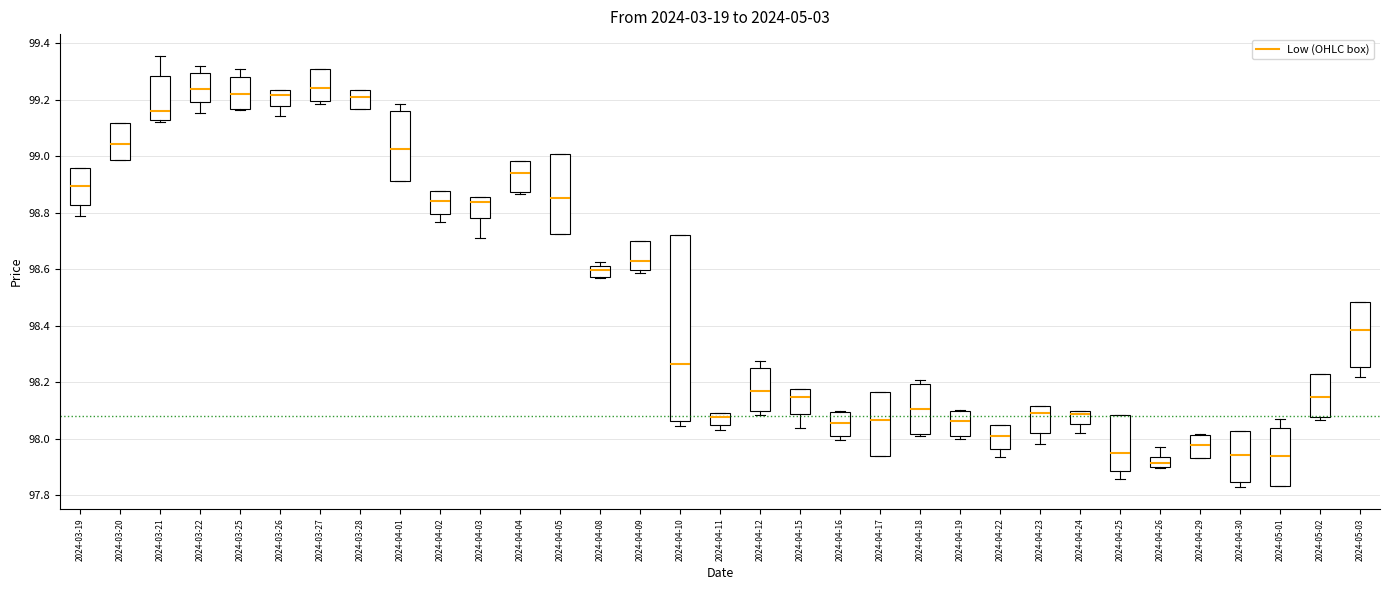

Reading left to right, read every box against the y-axis: the position of its median line, the range the box covers, and the ends of its whiskers. The values are not printed on the chart, so give them approximately, as read against the axis.

2024-03-19: median 98.90, box 98.82 to 98.96, whiskers 98.78 to 98.96
2024-03-20: median 99.04, box 98.98 to 99.12, whiskers 98.98 to 99.12
2024-03-21: median 99.16, box 99.12 to 99.28, whiskers 99.12 to 99.36
2024-03-22: median 99.24, box 99.20 to 99.30, whiskers 99.16 to 99.32
2024-03-25: median 99.22, box 99.16 to 99.28, whiskers 99.16 to 99.32
2024-03-26: median 99.22, box 99.18 to 99.24, whiskers 99.14 to 99.24
2024-03-27: median 99.24, box 99.20 to 99.30, whiskers 99.18 to 99.30
2024-03-28: median 99.22, box 99.16 to 99.24, whiskers 99.16 to 99.24
2024-04-01: median 99.02, box 98.92 to 99.16, whiskers 98.92 to 99.18
2024-04-02: median 98.84, box 98.80 to 98.88, whiskers 98.76 to 98.88
2024-04-03: median 98.84, box 98.78 to 98.86, whiskers 98.72 to 98.86
2024-04-04: median 98.94, box 98.88 to 98.98, whiskers 98.86 to 98.98
2024-04-05: median 98.86, box 98.72 to 99.00, whiskers 98.72 to 99.00
2024-04-08: median 98.60, box 98.58 to 98.62, whiskers 98.58 to 98.62 (just above the box's upper edge)
2024-04-09: median 98.64, box 98.60 to 98.70, whiskers 98.58 to 98.70
2024-04-10: median 98.26, box 98.06 to 98.72, whiskers 98.04 to 98.72
2024-04-11: median 98.08, box 98.06 to 98.10, whiskers 98.04 to 98.10
2024-04-12: median 98.16, box 98.10 to 98.26, whiskers 98.08 to 98.28
2024-04-15: median 98.14, box 98.08 to 98.18, whiskers 98.04 to 98.18
2024-04-16: median 98.06, box 98.00 to 98.10, whiskers 98.00 (just below the box's lower edge) to 98.10
2024-04-17: median 98.06, box 97.94 to 98.16, whiskers 97.94 to 98.16
2024-04-18: median 98.10, box 98.02 to 98.20, whiskers 98.02 to 98.20 (just above the box's upper edge)
2024-04-19: median 98.06, box 98.02 to 98.10, whiskers 98.00 to 98.10
2024-04-22: median 98.00, box 97.96 to 98.04, whiskers 97.94 to 98.04
2024-04-23: median 98.10, box 98.02 to 98.12, whiskers 97.98 to 98.12
2024-04-24: median 98.08, box 98.06 to 98.10, whiskers 98.02 to 98.10
2024-04-25: median 97.94, box 97.88 to 98.08, whiskers 97.86 to 98.08
2024-04-26: median 97.92, box 97.90 to 97.94, whiskers 97.90 to 97.96
2024-04-29: median 97.98, box 97.94 to 98.02, whiskers 97.94 to 98.02
2024-04-30: median 97.94, box 97.84 to 98.02, whiskers 97.82 to 98.02
2024-05-01: median 97.94, box 97.84 to 98.04, whiskers 97.84 to 98.08
2024-05-02: median 98.14, box 98.08 to 98.24, whiskers 98.06 to 98.24
2024-05-03: median 98.38, box 98.26 to 98.48, whiskers 98.22 to 98.48